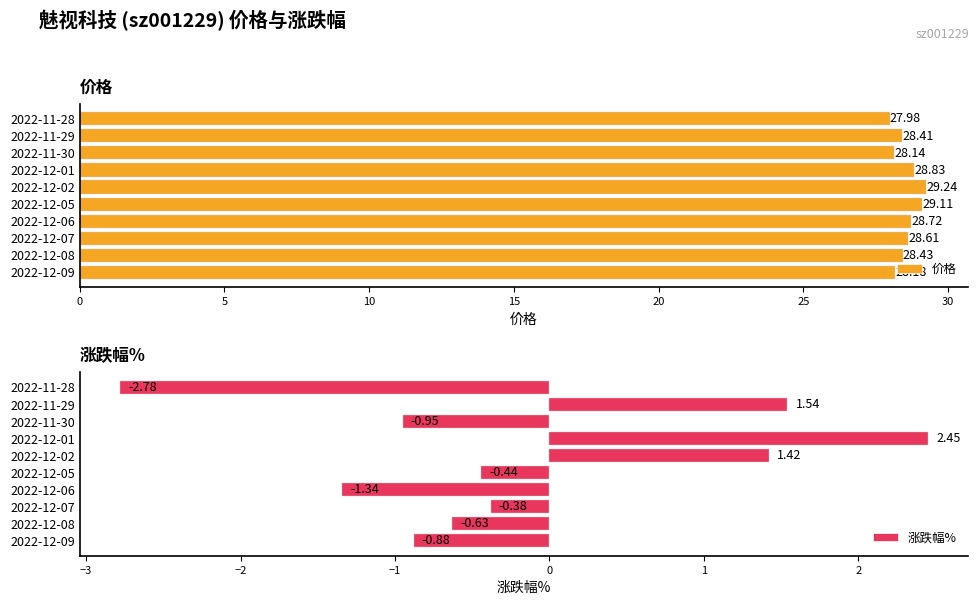

What is the difference between the maximum and minimum values in the 价格 series?

1.3